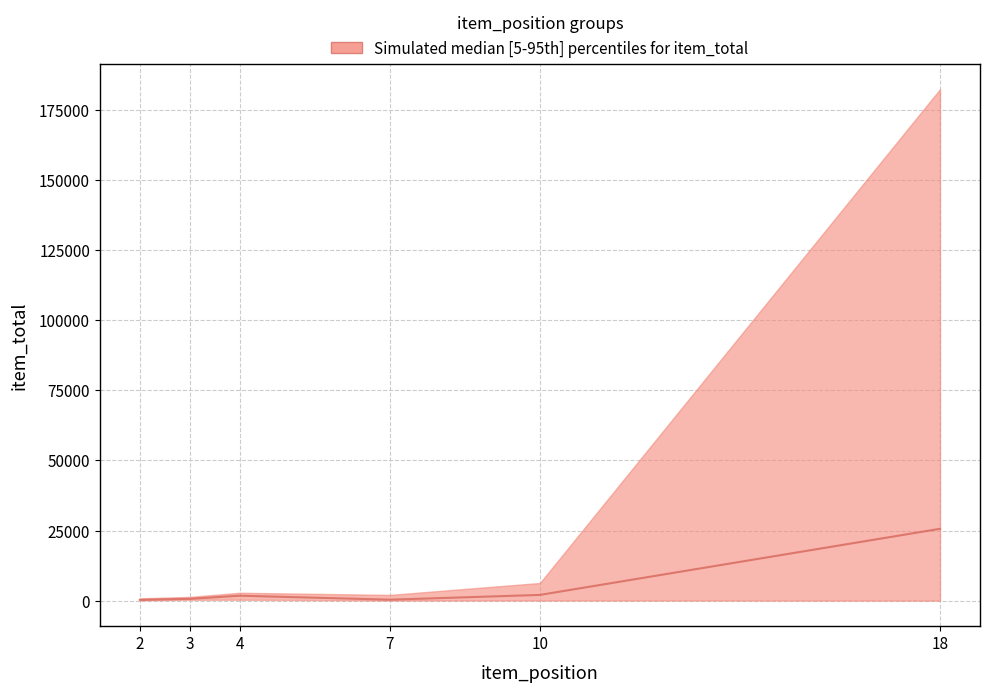

How many distinct data groups are displayed?

1